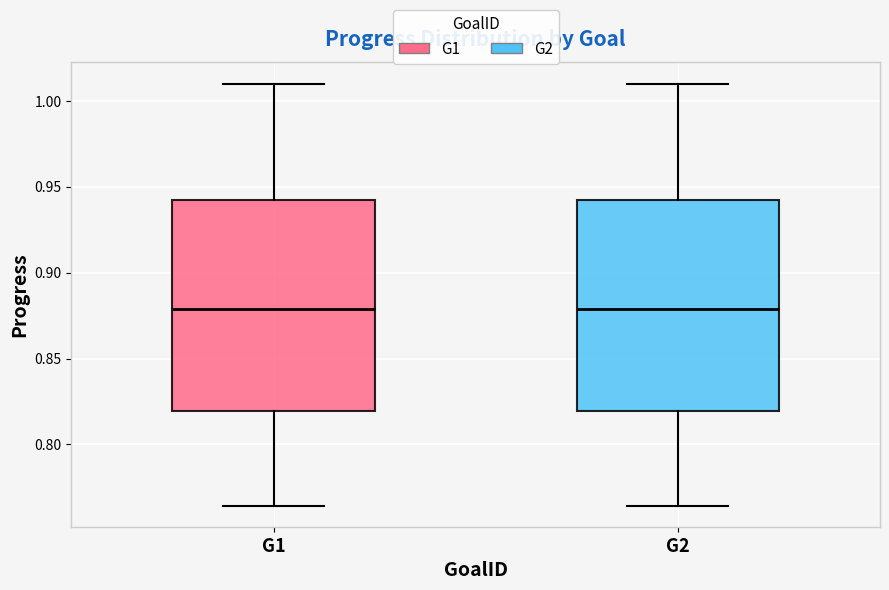

Reading left to right, read every box against the y-axis: the position of its median line, the range the box covers, and the ends of its whiskers. The values are not printed on the chart, so give them approximately, as read against the axis.

G1: median 0.880, box 0.820 to 0.940, whiskers 0.765 to 1.010
G2: median 0.880, box 0.820 to 0.940, whiskers 0.765 to 1.010